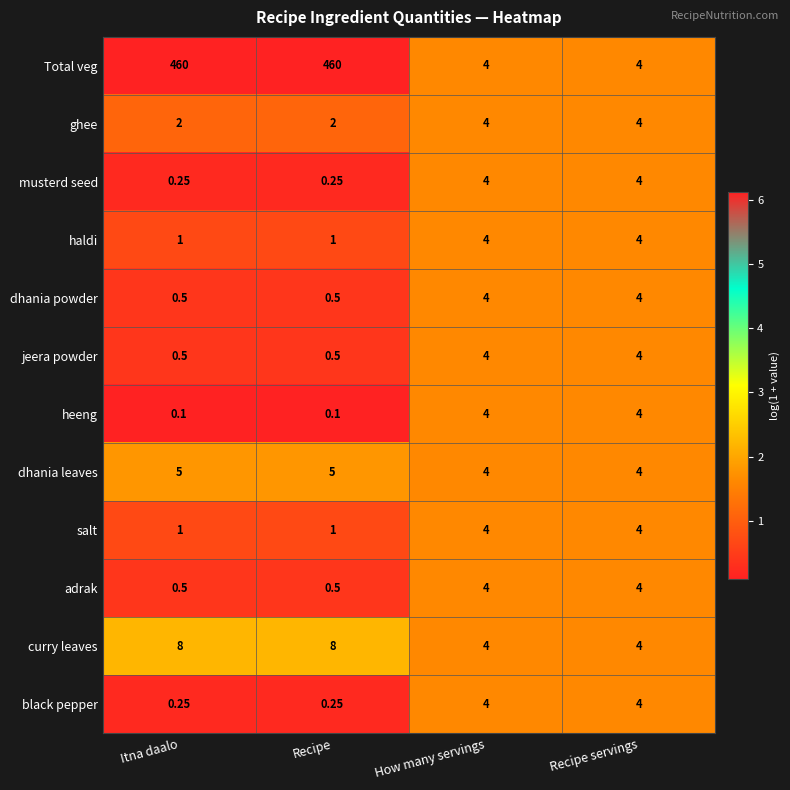

Is the value of curry leaves at How many servings greater than the value of salt at Recipe?

Yes